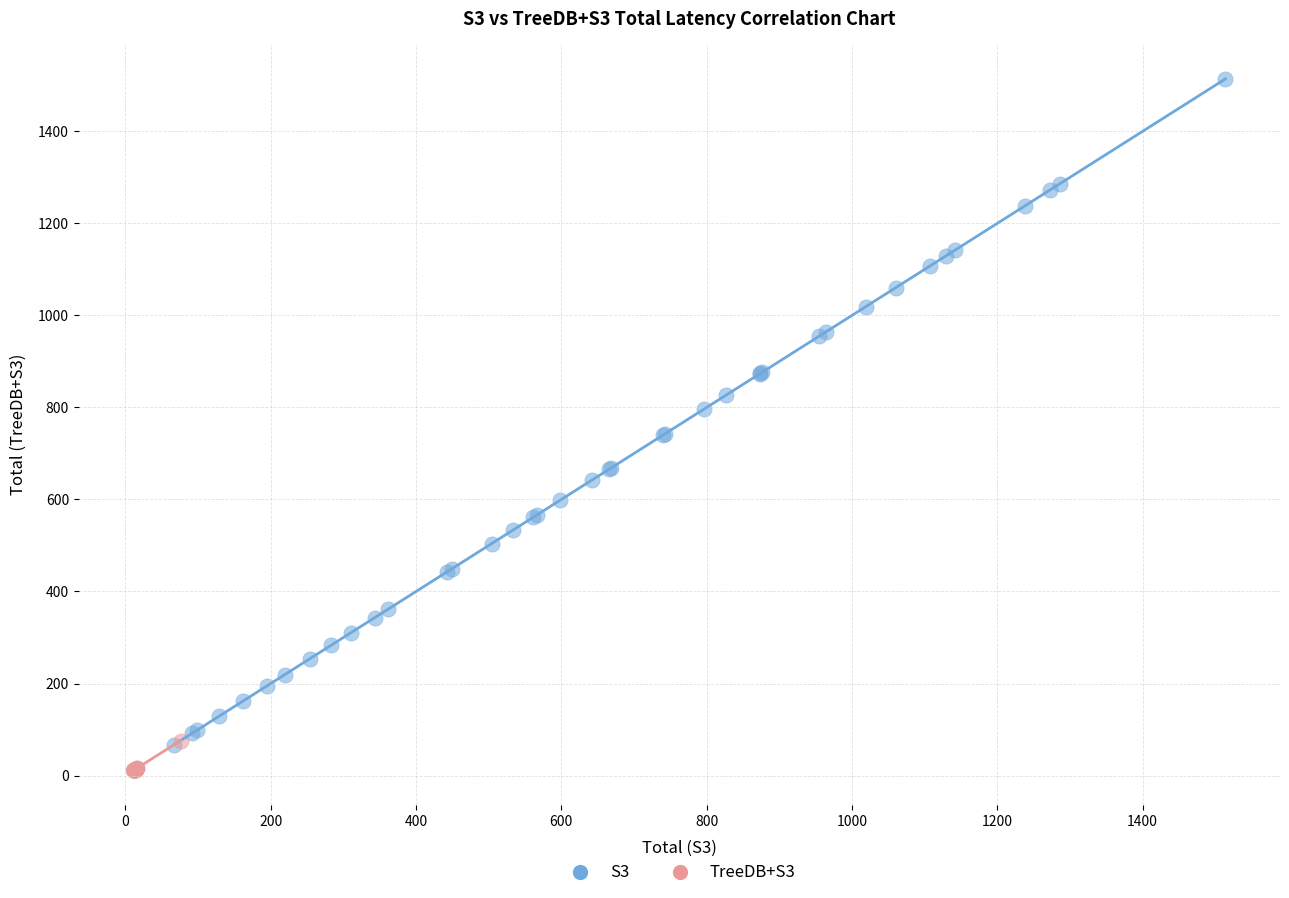

Which series reaches the maximum Y coordinate?

S3